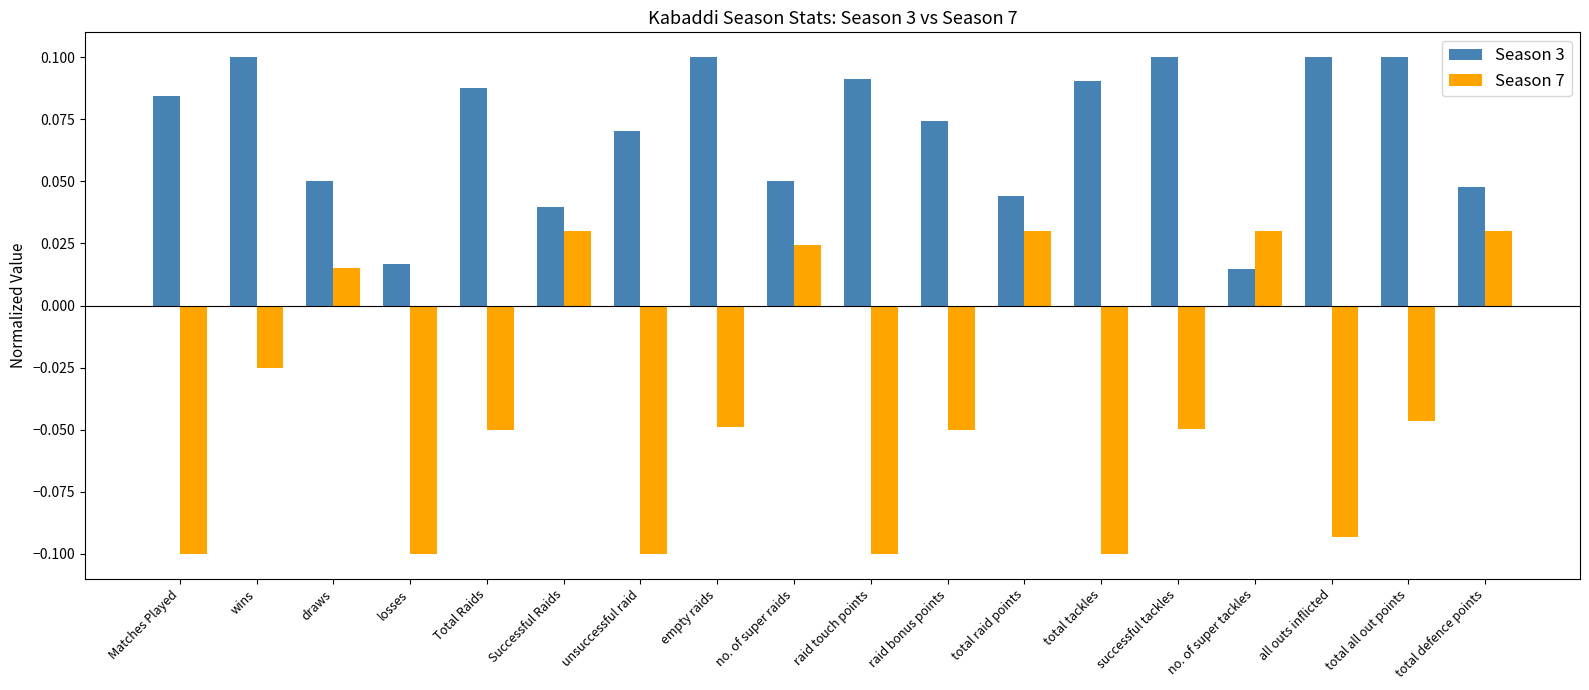

Are the bars horizontal?

No